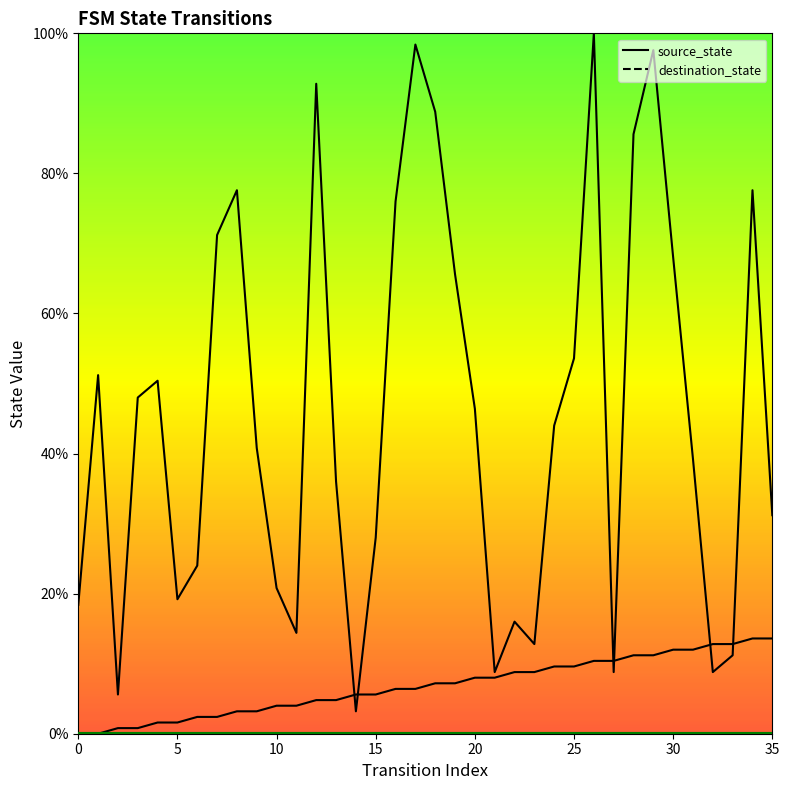

Where is source_state nearest to the value 6?

14